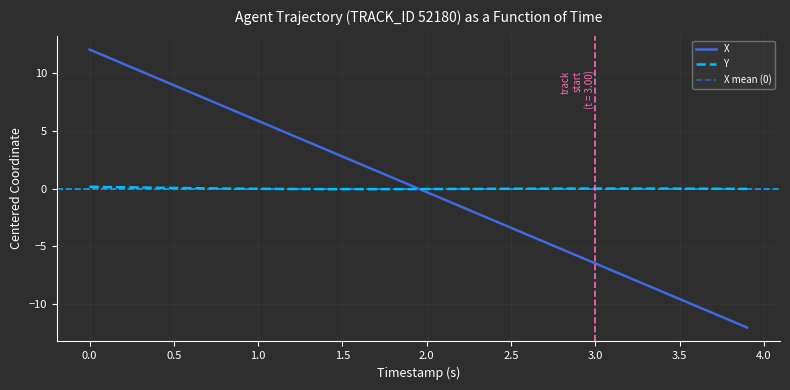

Does the chart display data point markers on the line(s)?

No